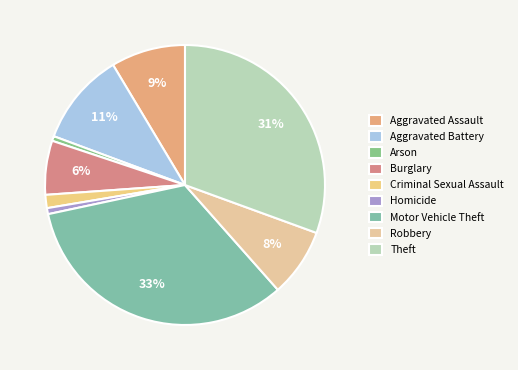

Which slice is the largest?

Motor Vehicle Theft